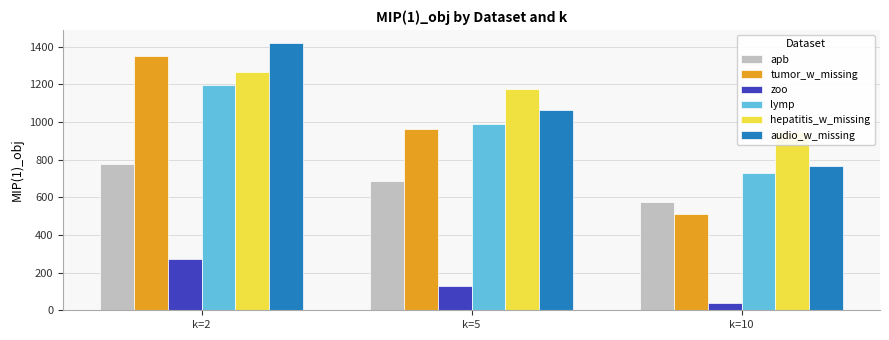

At which label is lymp closest to 963?

k=5